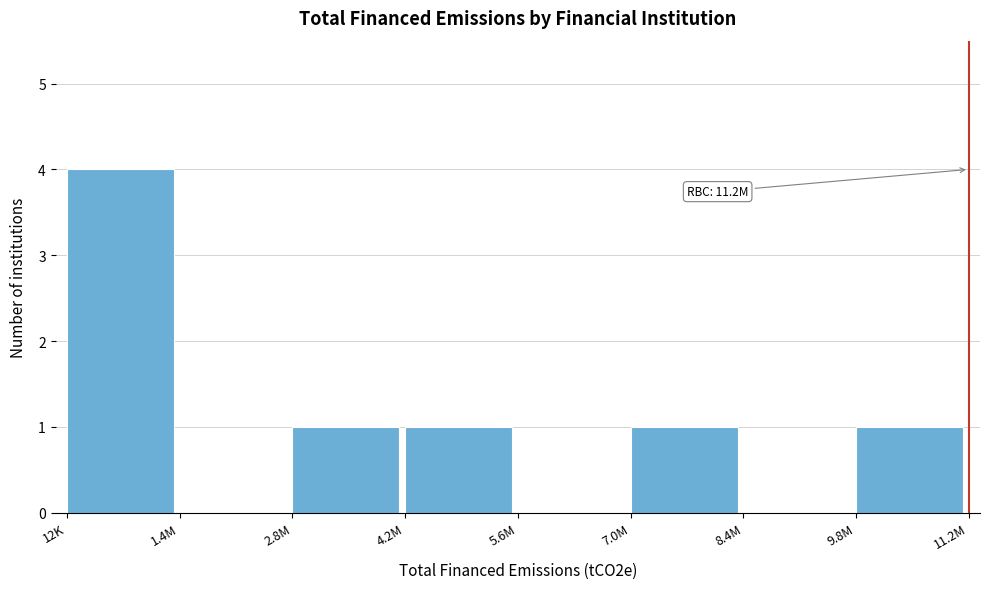

Reading right to left, transcribe all the data shown in this chart.

9.8M=1	8.4M=0	7.0M=1	5.6M=0	4.2M=1	2.8M=1	1.4M=0	12K=4